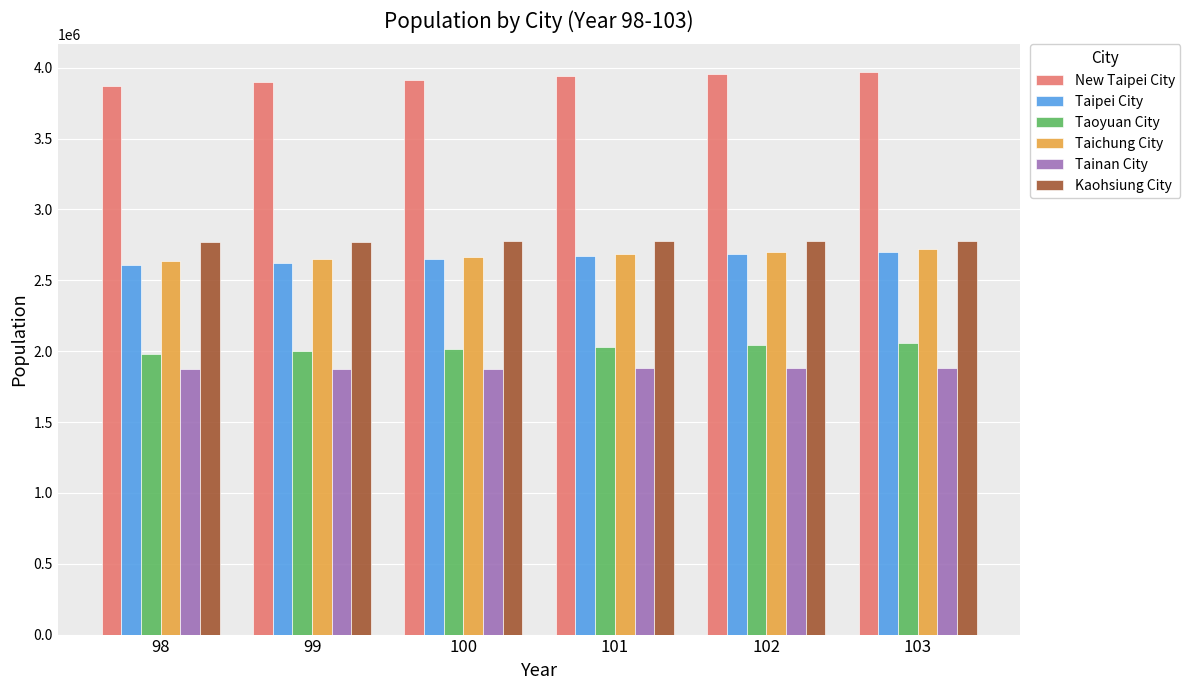

How many data points in Taoyuan City are less than 2030161?

3